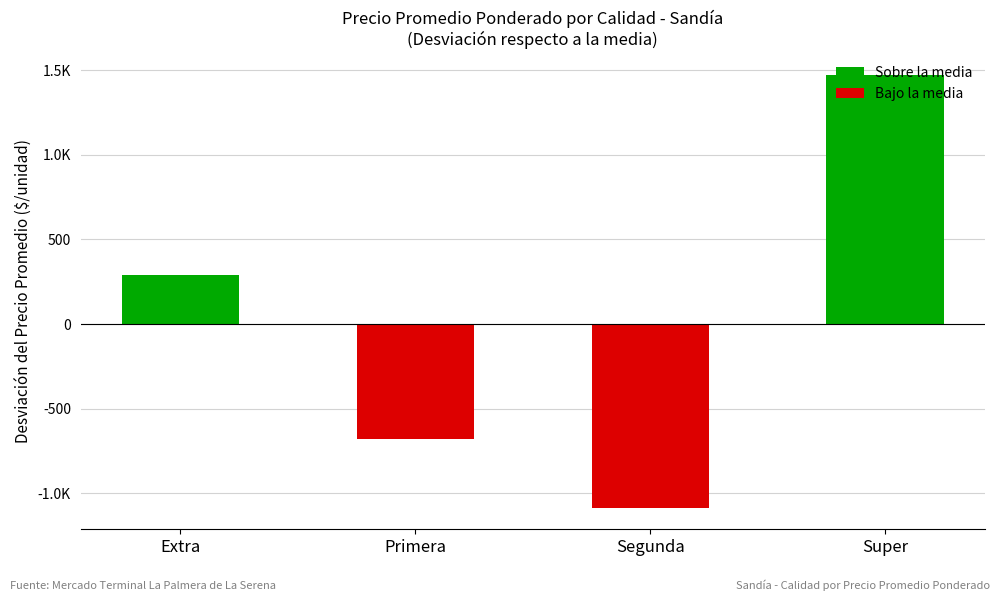

List the labels in order of value, smallest first.

Segunda, Primera, Extra, Super